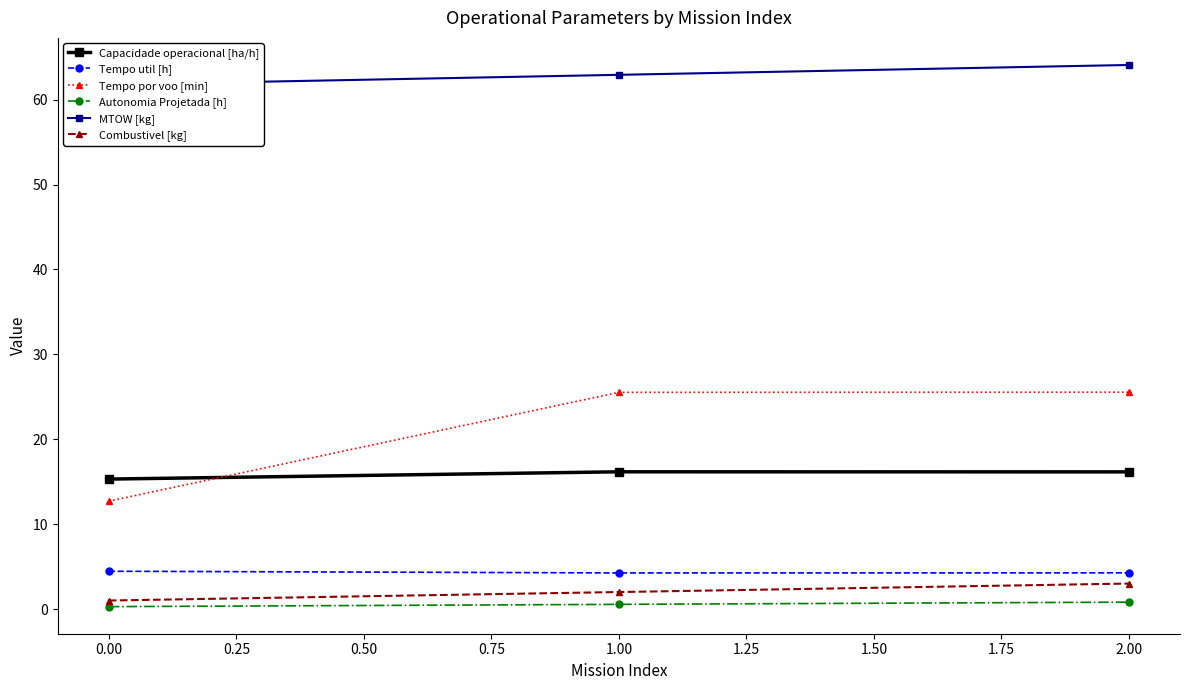

What is the sum of all Autonomia Projetada [h] values?

1.6